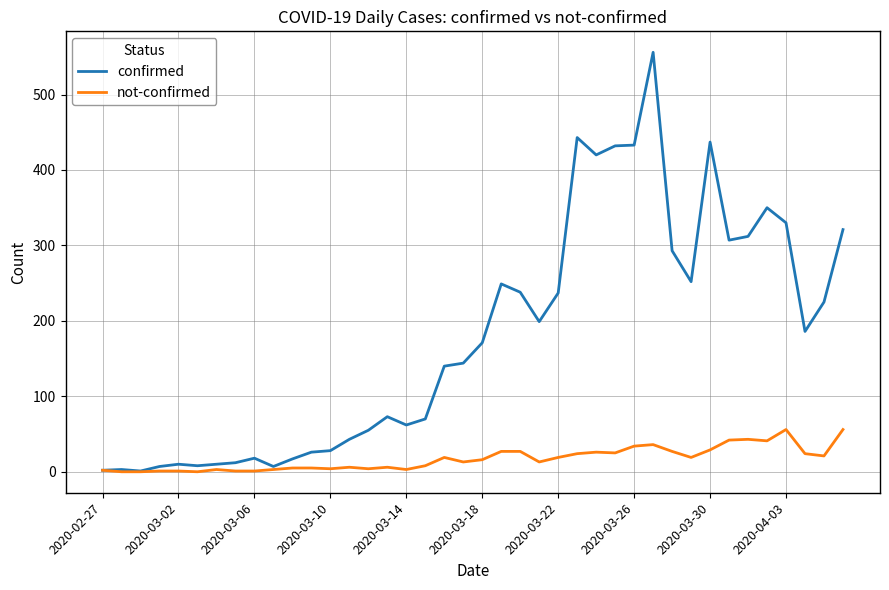

What are all the series names shown in the legend?

confirmed, not-confirmed